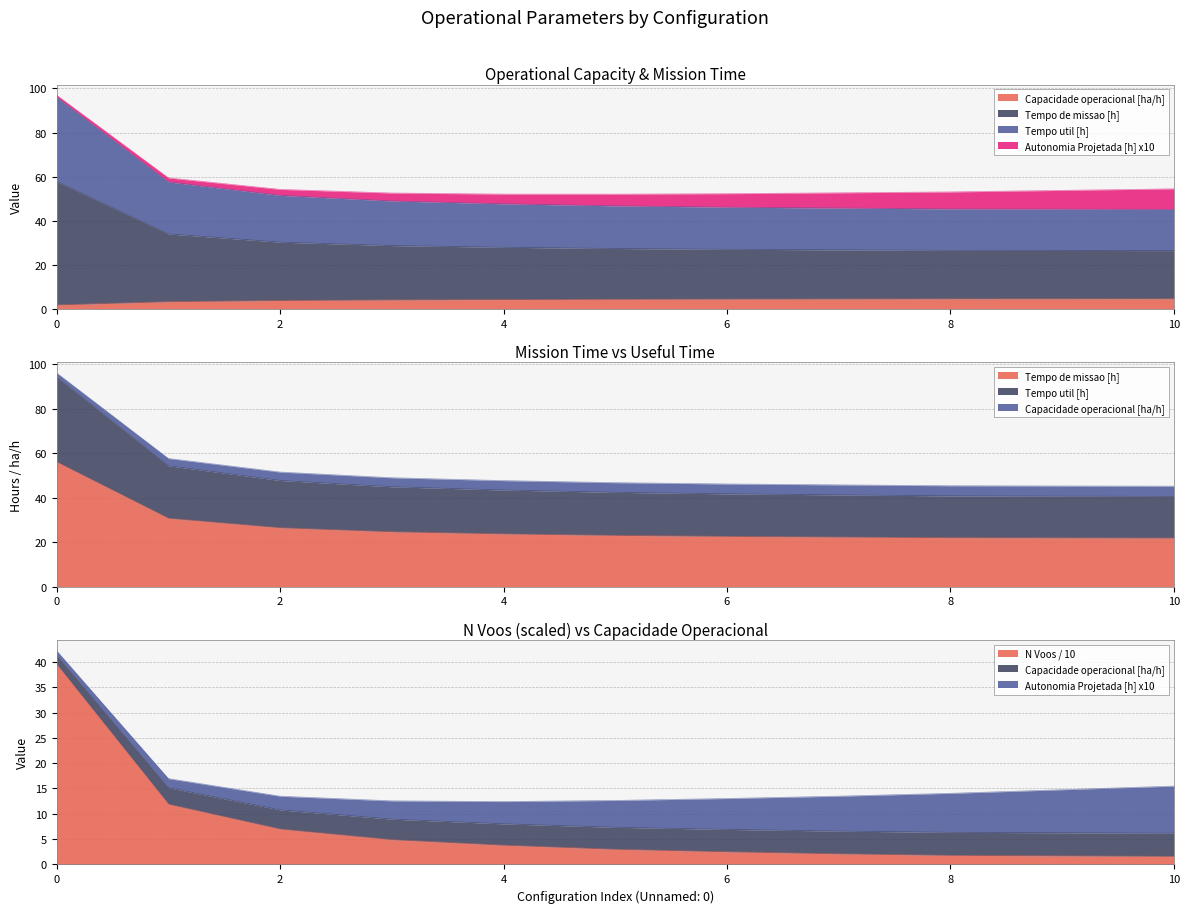

Which series has the largest total across all categories?

Tempo de missao [h]